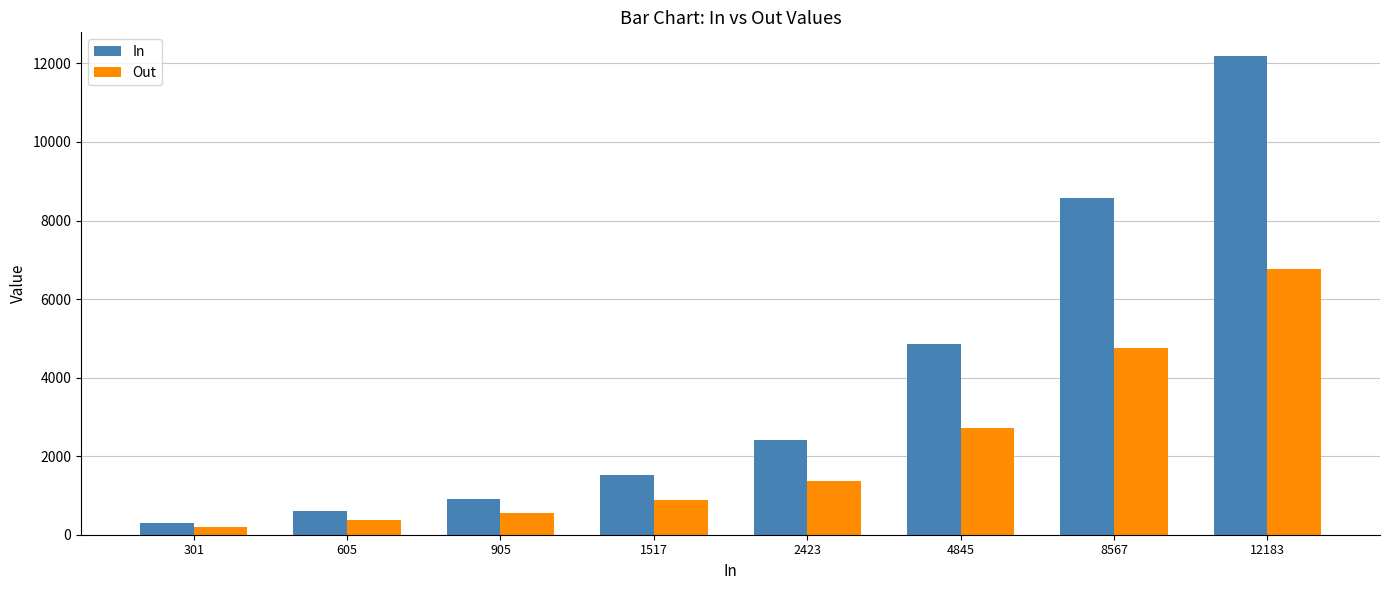

At which category is the sum across all series the highest?

12183